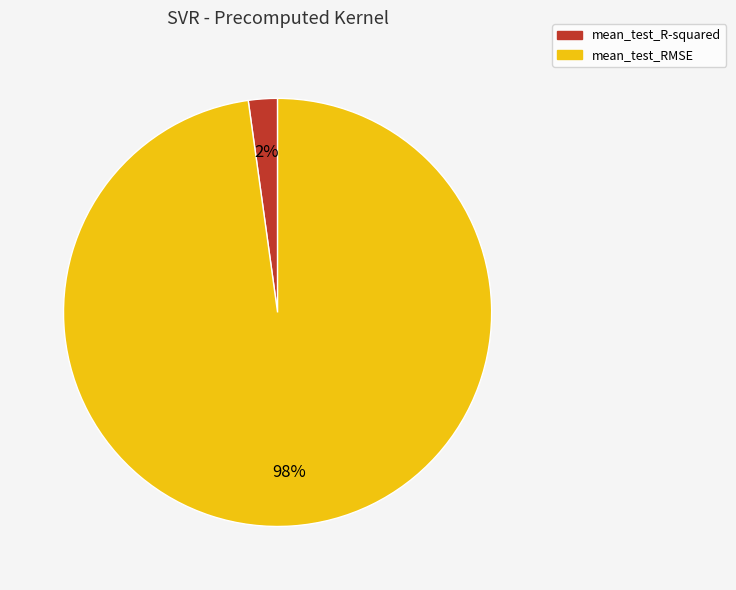

Which category accounts for the majority?

mean_test_RMSE